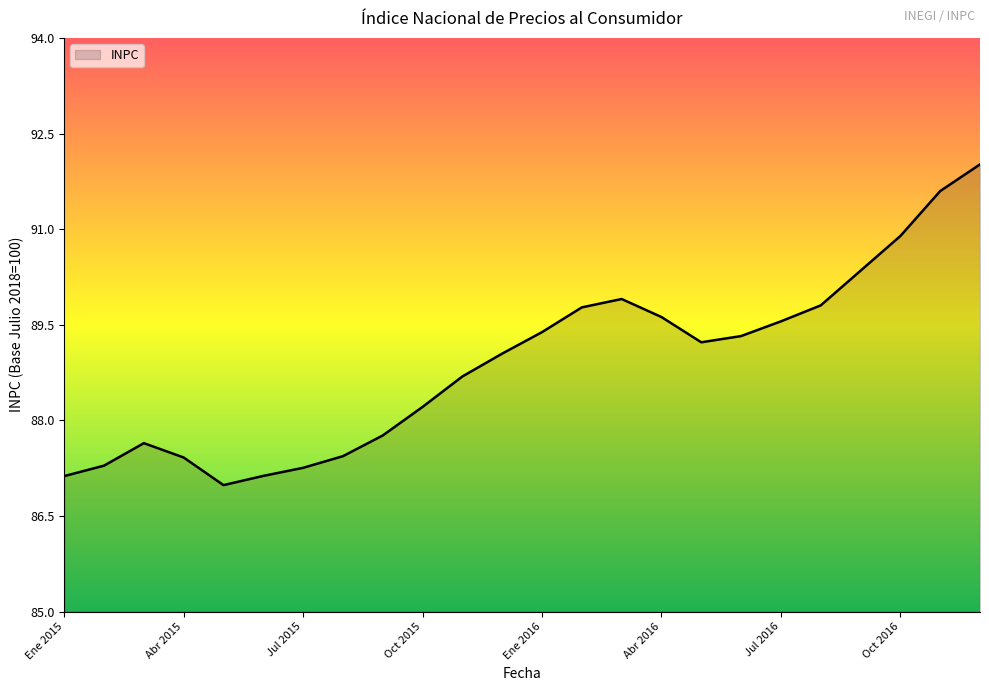

How many lines are shown in the chart?

1